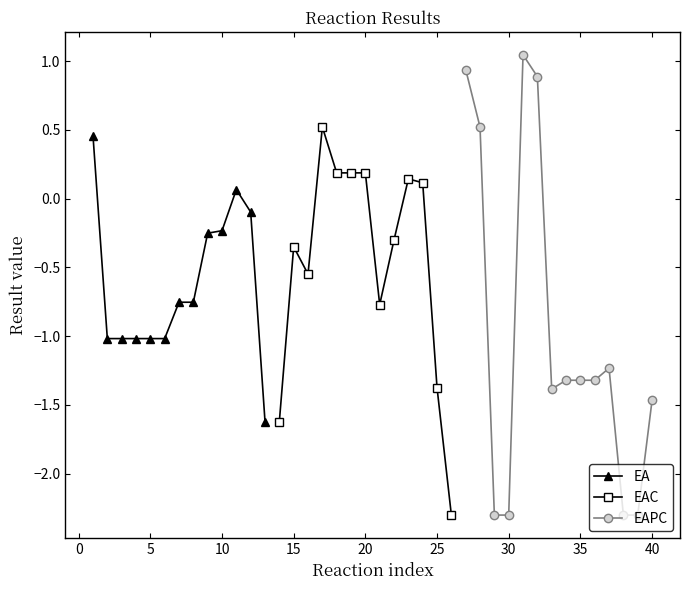

Is this an area chart (filled region under the line)?

No